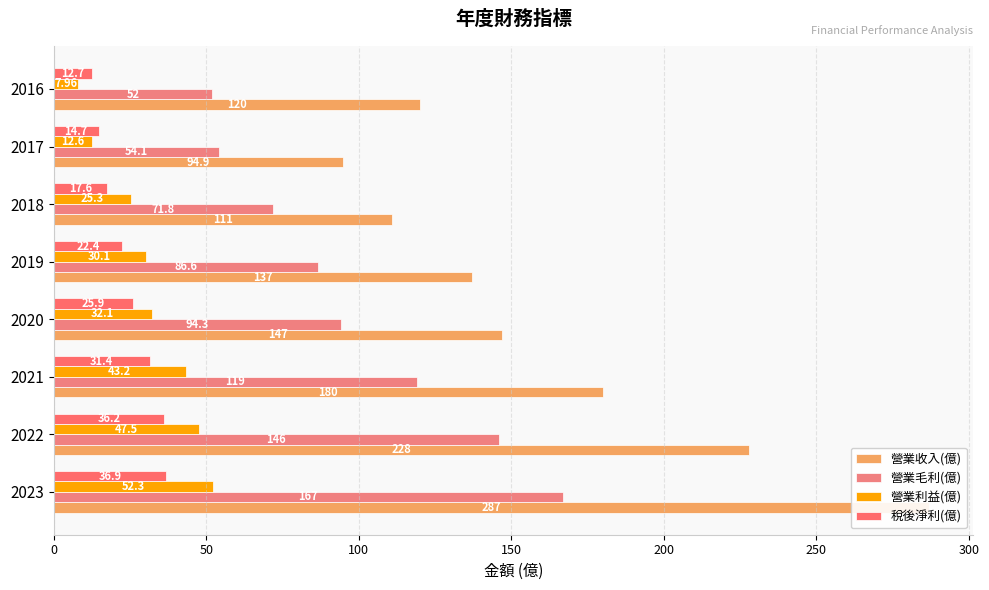

Rank the series by their maximum value, from lowest to highest.

稅後淨利(億), 營業利益(億), 營業毛利(億), 營業收入(億)